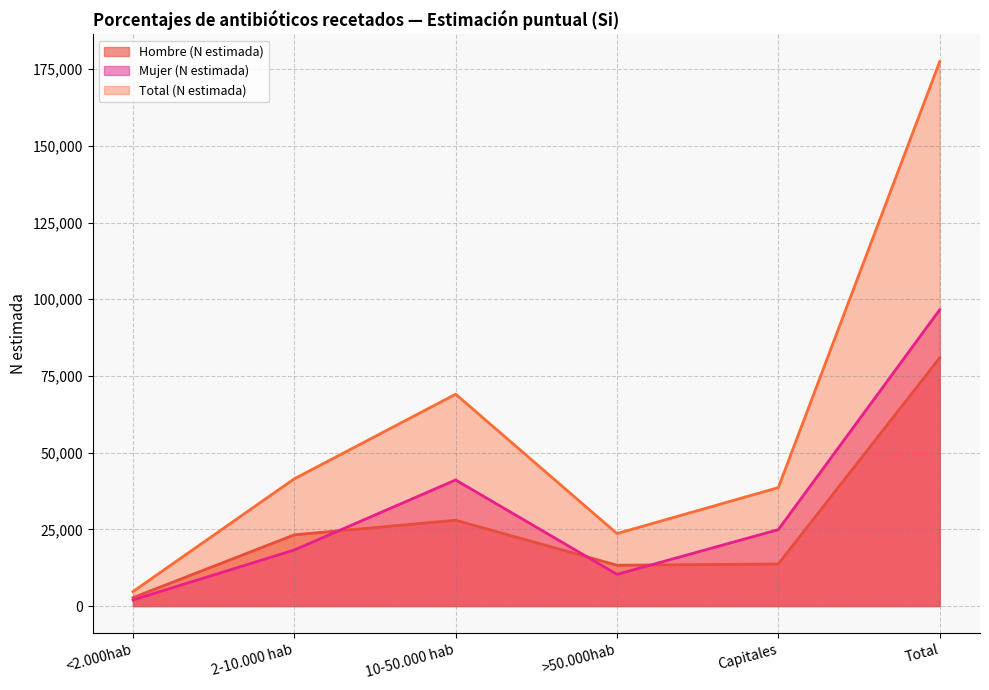

What is the smallest value displayed?

1979